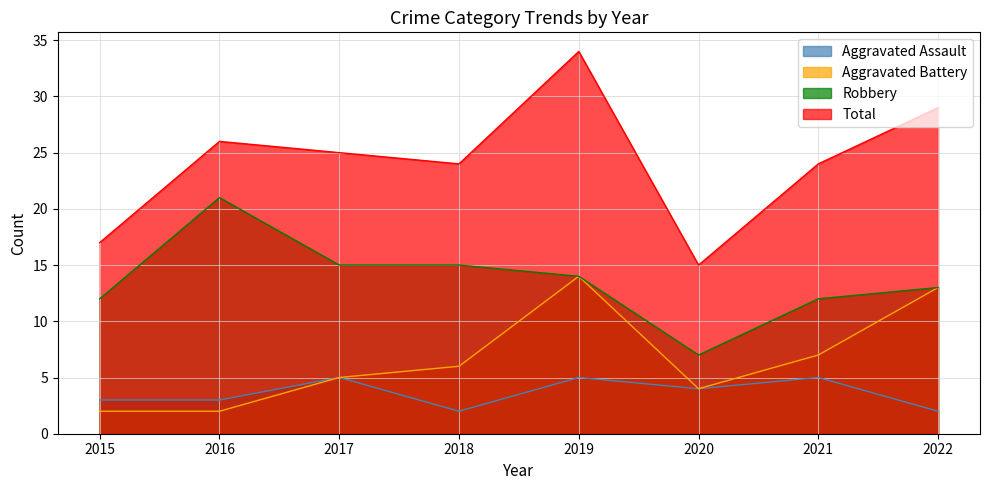

How many values in the Total series are below 25?

4